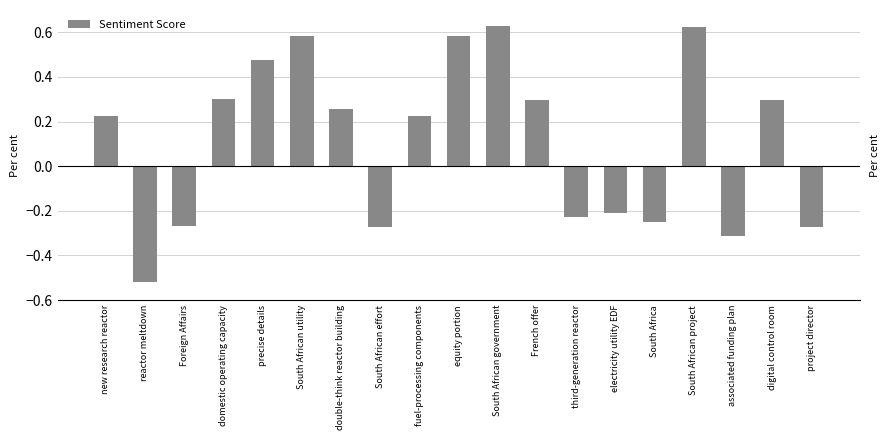

Between fuel-processing components and precise details, which is larger?

precise details